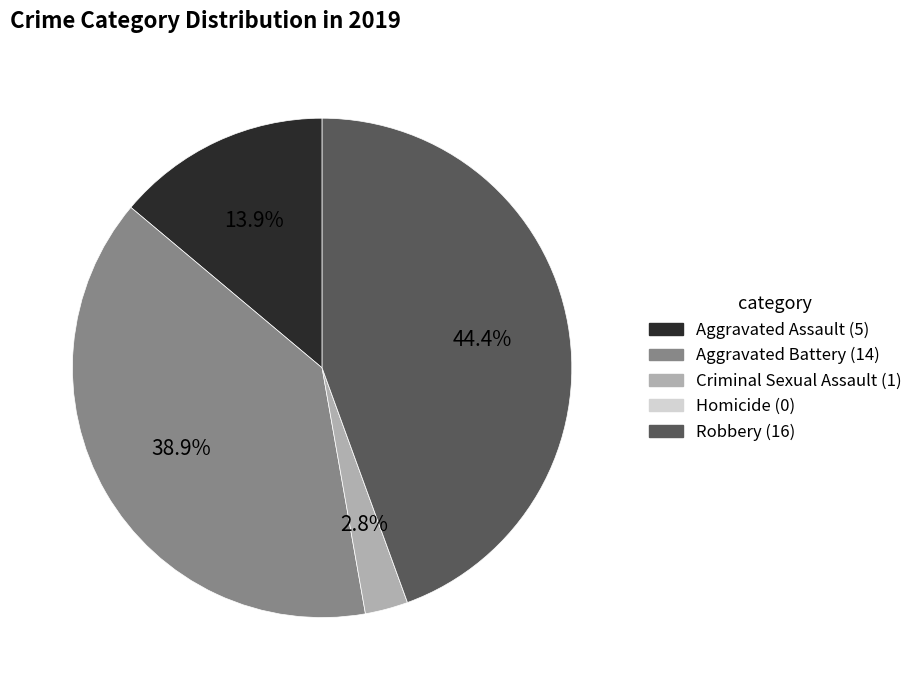

Which category has the biggest portion of the pie?

Robbery